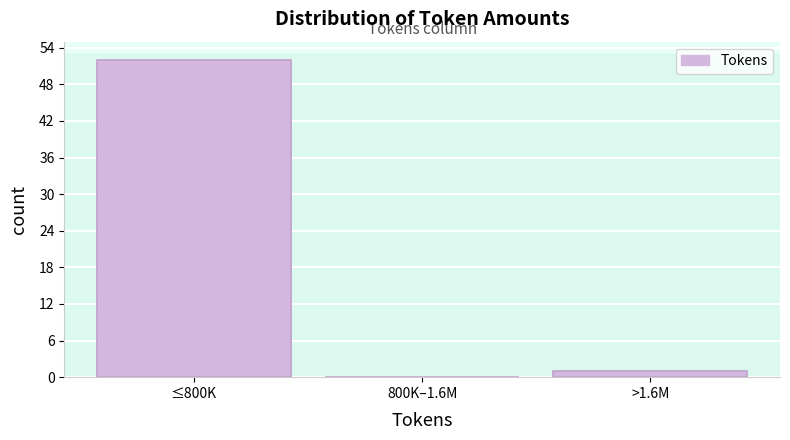

Reading left to right, extract all data points from this chart.

≤800K=52	800K–1.6M=0	>1.6M=1